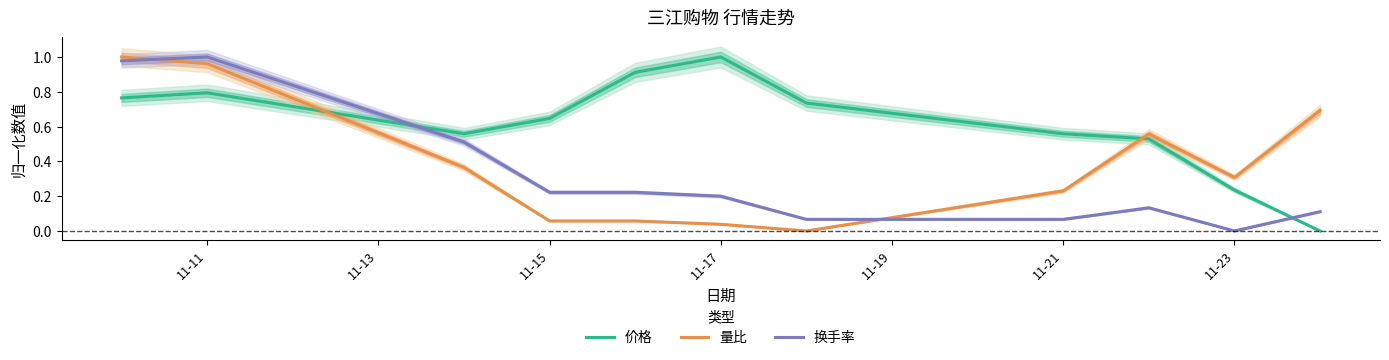

What is the difference between the maximum and minimum values in the 换手率 series?

1.0